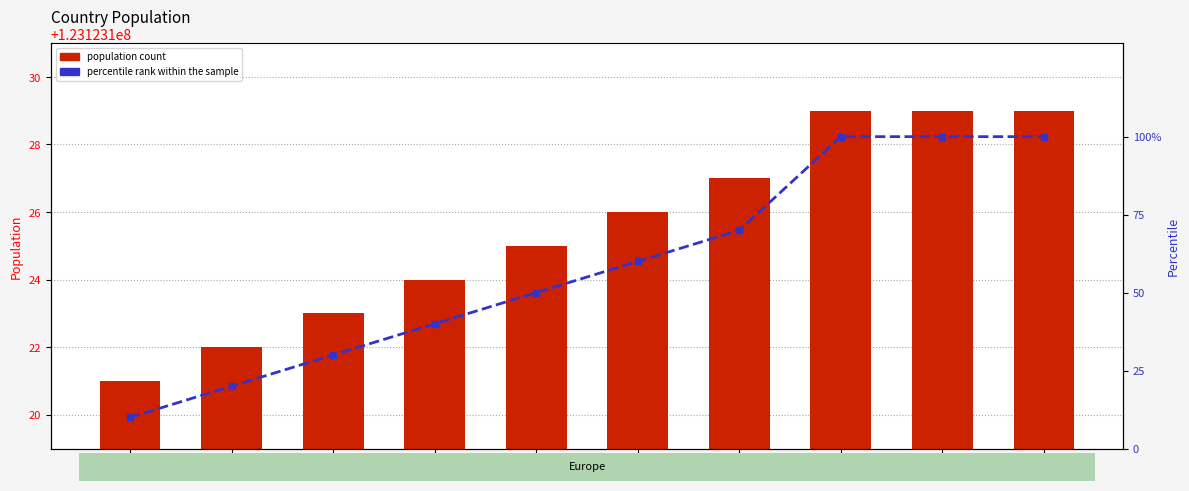

Reading right to left, what are all the values shown in this chart?

population count: 123123129	123123129	123123129	123123127	123123126	123123125	123123124	123123123	123123122	123123121
percentile rank within the sample: 100	100	100	70	60	50	40	30	20	10